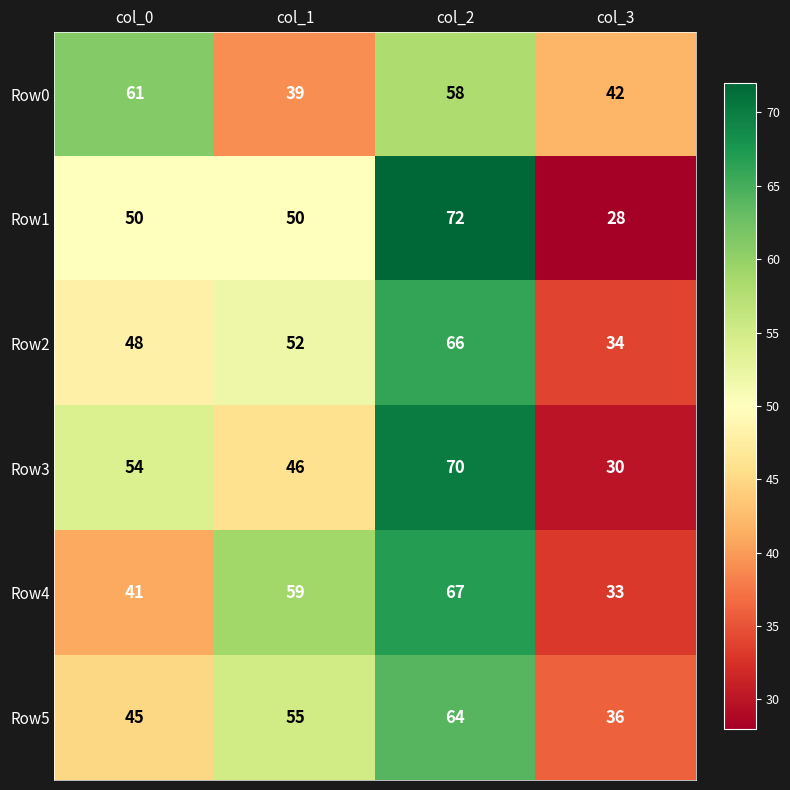

List the series in order of their peak value, highest first.

Row1, Row3, Row4, Row2, Row5, Row0